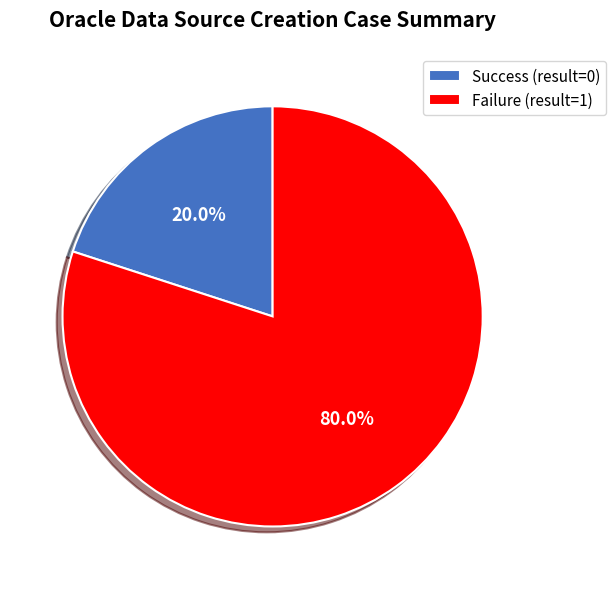

Rank the categories by value from lowest to highest.

Success (result=0), Failure (result=1)